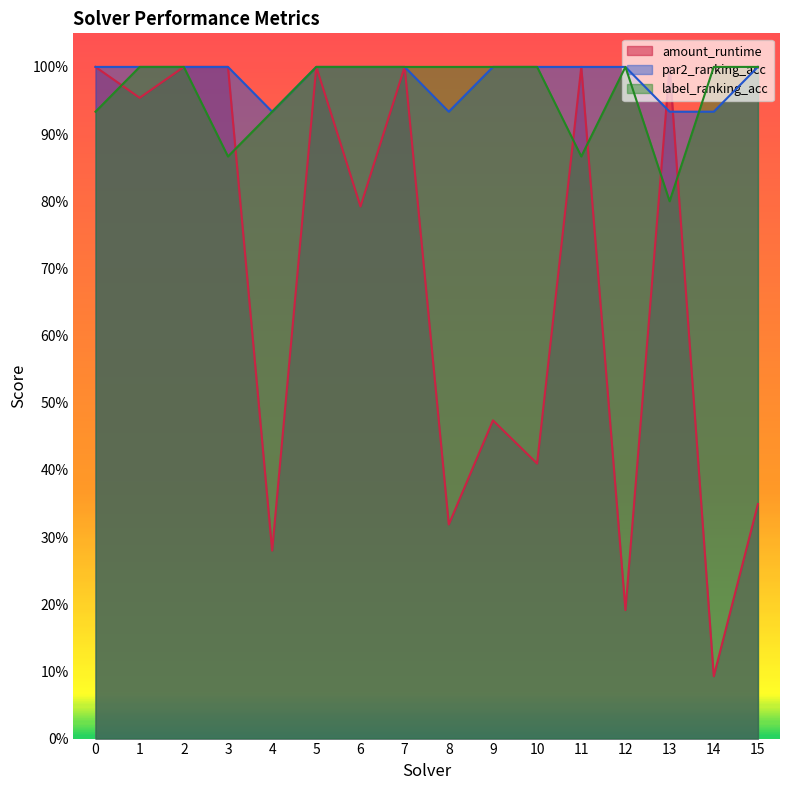

What is the lowest value of the par2_ranking_acc series?

0.9